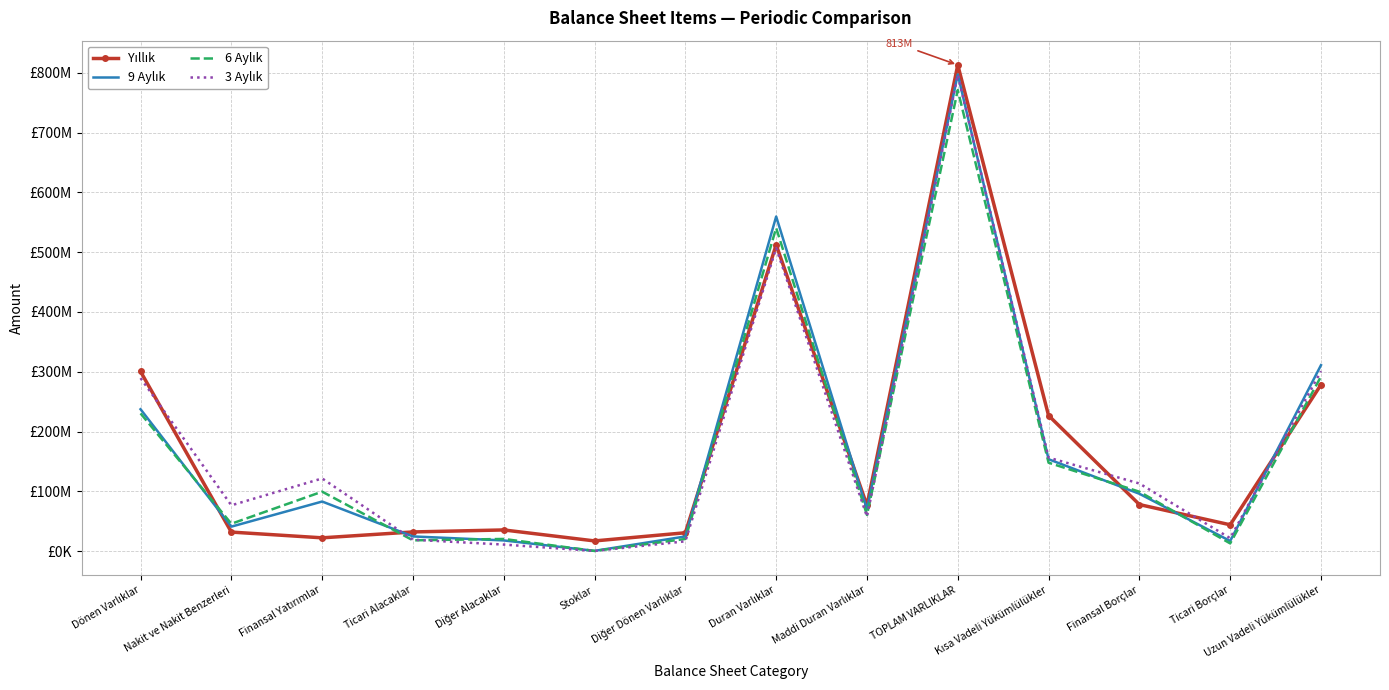

Reading left to right, extract all data points from this chart.

Yıllık: Dönen Varlıklar=300540654	Nakit ve Nakit Benzerleri=32131697	Finansal Yatırımlar=22538510	Ticari Alacaklar=32361890	Diğer Alacaklar=35712368	Stoklar=17361728	Diğer Dönen Varlıklar=31012222	Duran Varlıklar=512349430	Maddi Duran Varlıklar=76773324	TOPLAM VARLIKLAR=812890084	Kısa Vadeli Yükümlülükler=226924825	Finansal Borçlar=78148243	Ticari Borçlar=44328268	Uzun Vadeli Yükümlülükler=278491045
9 Aylık: Dönen Varlıklar=237467568	Nakit ve Nakit Benzerleri=41238327	Finansal Yatırımlar=83188685	Ticari Alacaklar=24876759	Diğer Alacaklar=18201907	Stoklar=726883	Diğer Dönen Varlıklar=24873836	Duran Varlıklar=559592713	Maddi Duran Varlıklar=70201890	TOPLAM VARLIKLAR=797060281	Kısa Vadeli Yükümlülükler=153911724	Finansal Borçlar=96198870	Ticari Borçlar=17226448	Uzun Vadeli Yükümlülükler=311114475
6 Aylık: Dönen Varlıklar=230520989	Nakit ve Nakit Benzerleri=46081755	Finansal Yatırımlar=99716543	Ticari Alacaklar=18335779	Diğer Alacaklar=20655723	Stoklar=636131	Diğer Dönen Varlıklar=20625448	Duran Varlıklar=540470972	Maddi Duran Varlıklar=60786603	TOPLAM VARLIKLAR=770991961	Kısa Vadeli Yükümlülükler=148103210	Finansal Borçlar=99625880	Ticari Borçlar=13201294	Uzun Vadeli Yükümlülükler=292077692
3 Aylık: Dönen Varlıklar=289521741	Nakit ve Nakit Benzerleri=76877672	Finansal Yatırımlar=121790667	Ticari Alacaklar=19401301	Diğer Alacaklar=11254275	Stoklar=600532	Diğer Dönen Varlıklar=16696916	Duran Varlıklar=506856513	Maddi Duran Varlıklar=58093347	TOPLAM VARLIKLAR=796378255	Kısa Vadeli Yükümlülükler=156601481	Finansal Borçlar=113351274	Ticari Borçlar=21950863	Uzun Vadeli Yükümlülükler=301117201